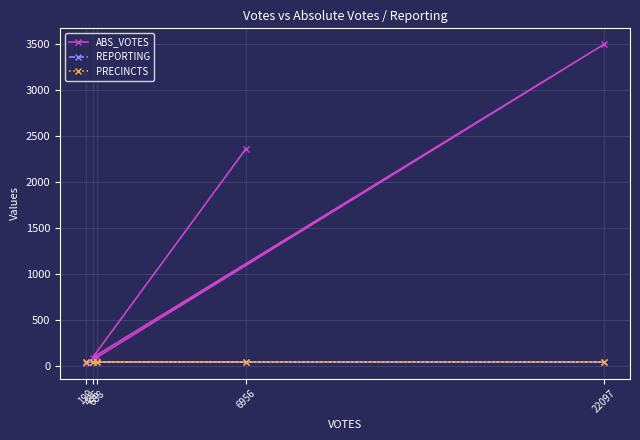

What are all the series names shown in the legend?

ABS_VOTES, REPORTING, PRECINCTS